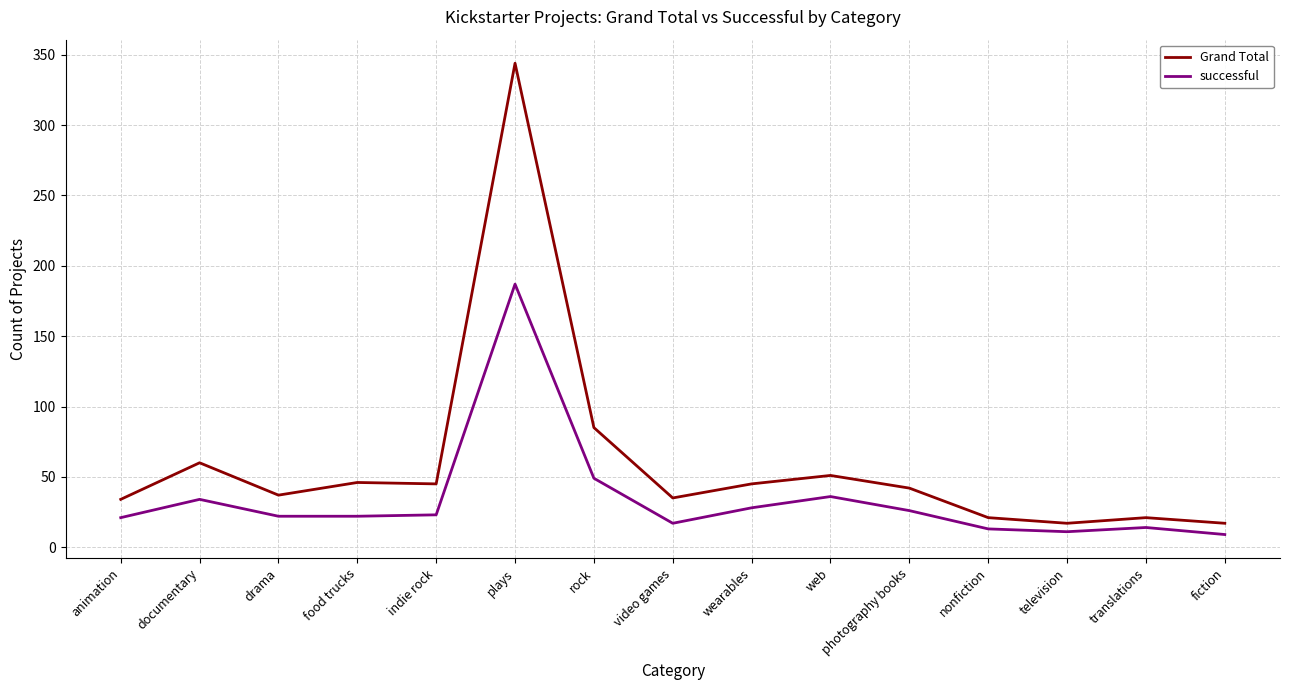

What position from the left is food trucks?

4